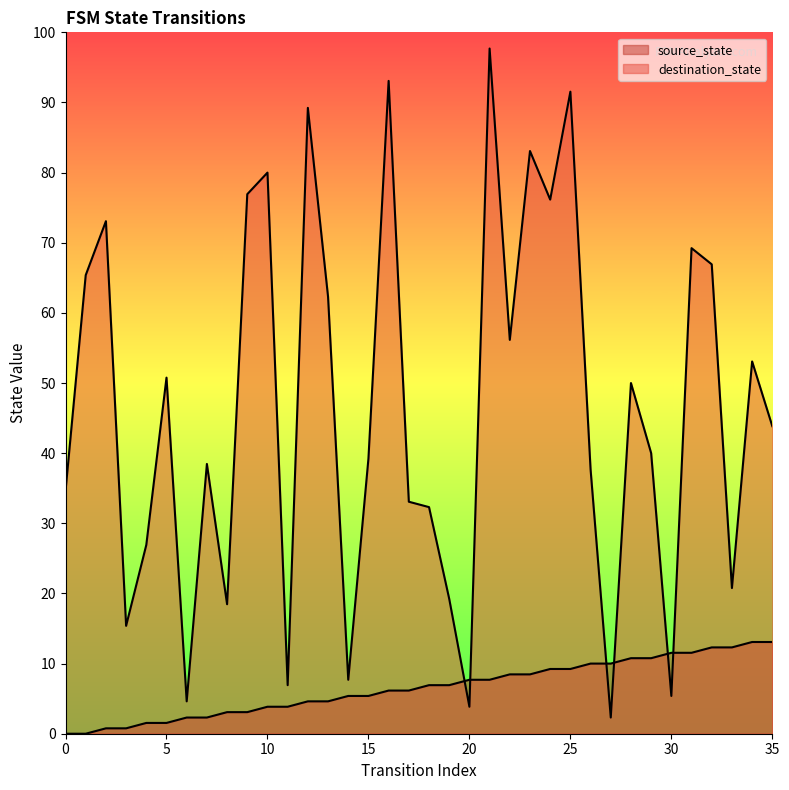

Rank the series by their maximum value, from lowest to highest.

source_state, destination_state